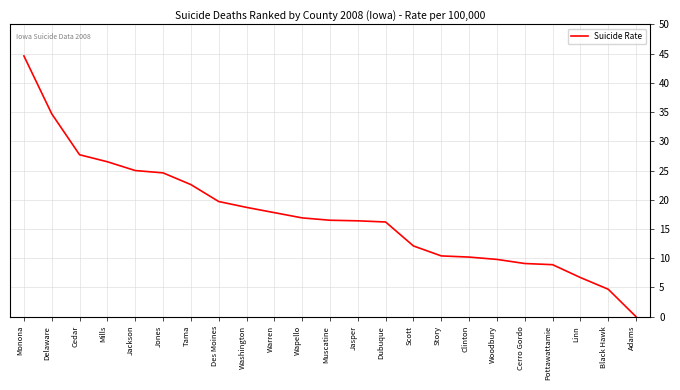

What position from the left is Cerro Gordo?

19